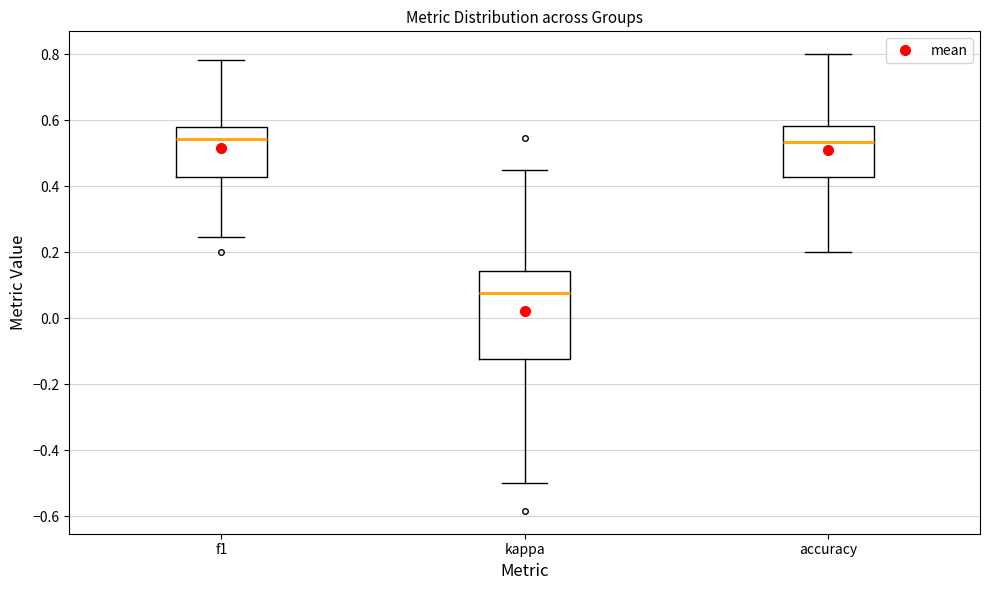

Reading left to right, transcribe this box plot: for each box, give where its median line is, the range the box spans, and where its two whiskers end, as read against the y-axis. The values are not printed on the chart, so give them approximately, as read against the axis.

f1: median 0.54, box 0.42 to 0.58, whiskers 0.24 to 0.78
kappa: median 0.08, box -0.12 to 0.14, whiskers -0.50 to 0.46
accuracy: median 0.54, box 0.42 to 0.58, whiskers 0.20 to 0.80